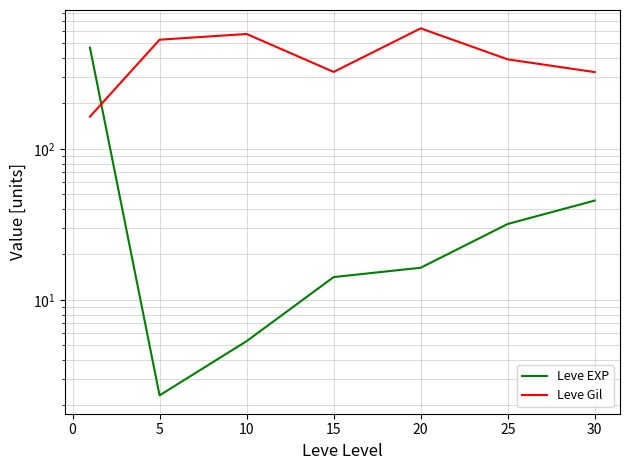

Reading right to left, what are all the values shown in this chart?

Leve EXP: 45.5	31.8	16.3	14.2	5.3	2.3	468.5
Leve Gil: 322.5	391.7	628.3	323.3	576.7	528.3	163.5